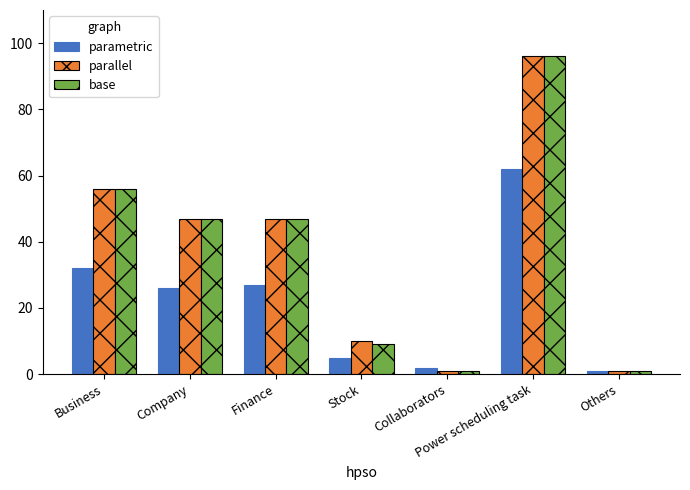

Reading right to left, extract all data points from this chart.

parametric: Others=1	Power scheduling task=62	Collaborators=2	Stock=5	Finance=27	Company=26	Business=32
parallel: Others=1	Power scheduling task=96	Collaborators=1	Stock=10	Finance=47	Company=47	Business=56
base: Others=1	Power scheduling task=96	Collaborators=1	Stock=9	Finance=47	Company=47	Business=56